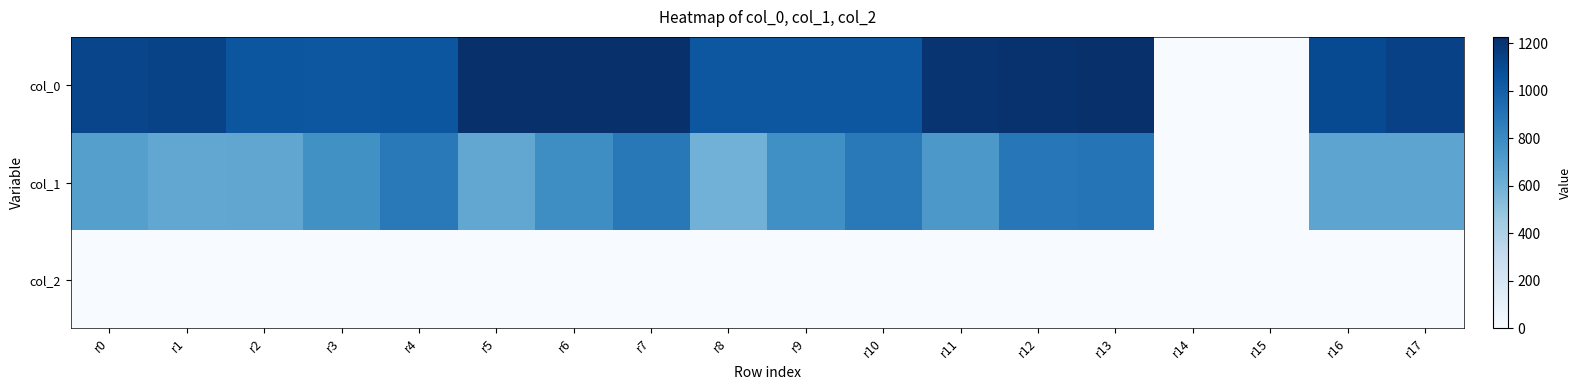

Rank the series by their maximum value, from highest to lowest.

col_0, col_1, col_2